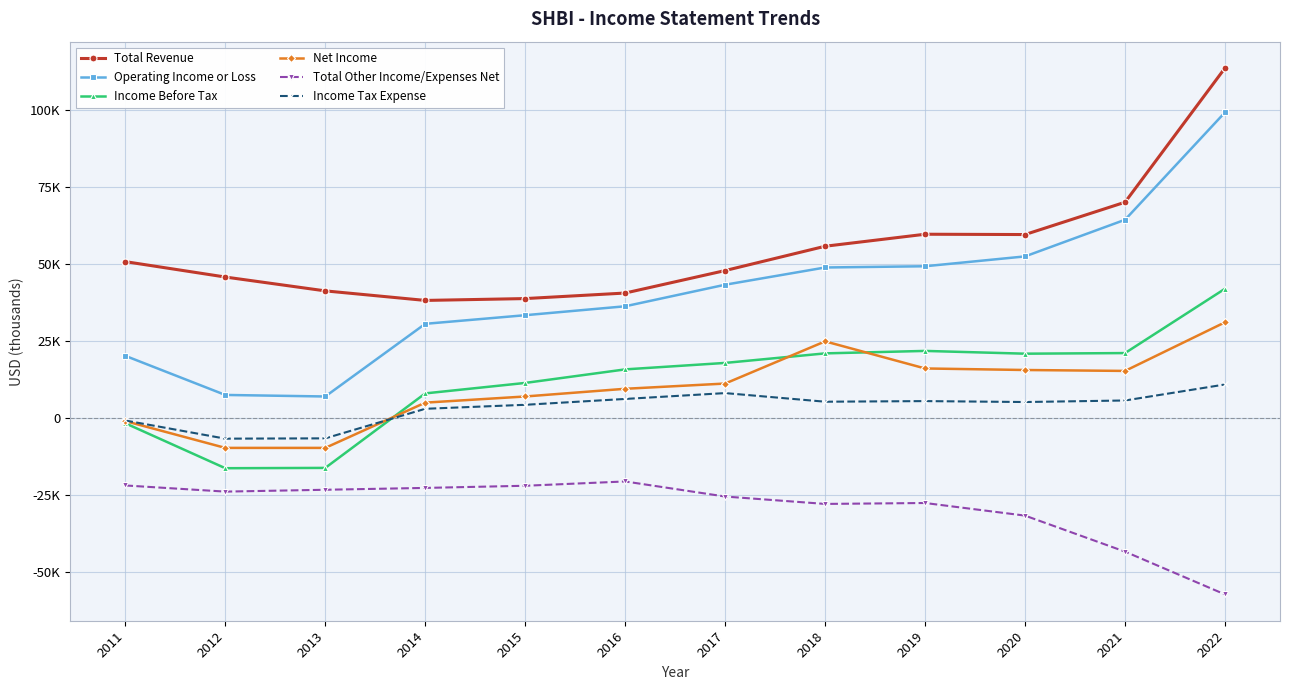

How many interior local peaks does the Total Revenue series have?

1